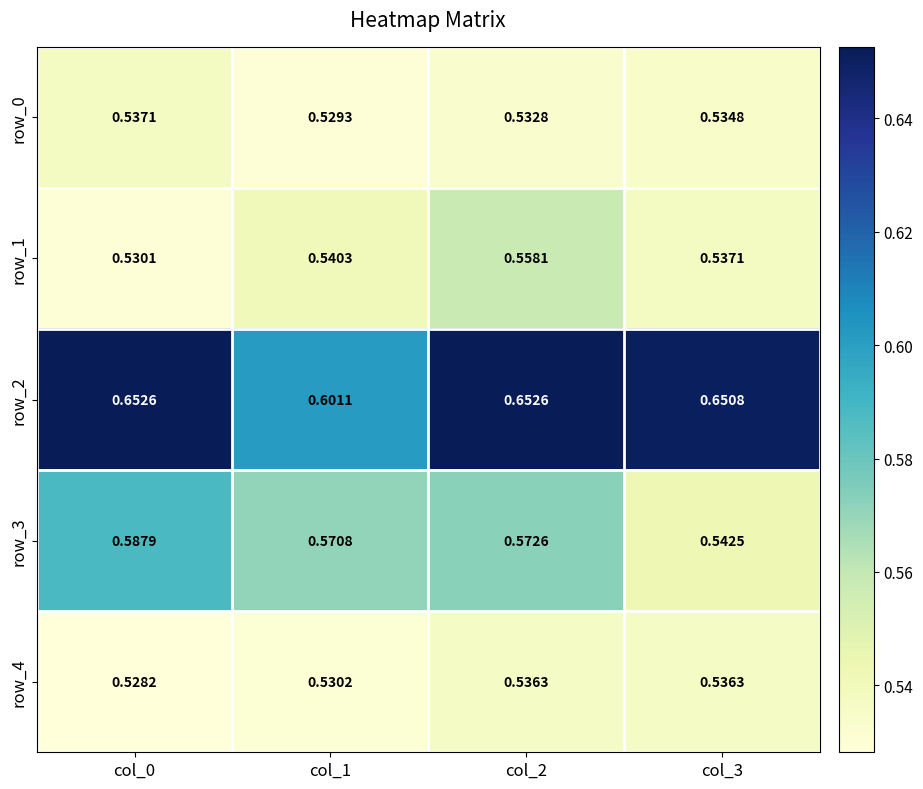

Is the value of row_1 at col_1 greater than the value of row_4 at col_2?

Yes